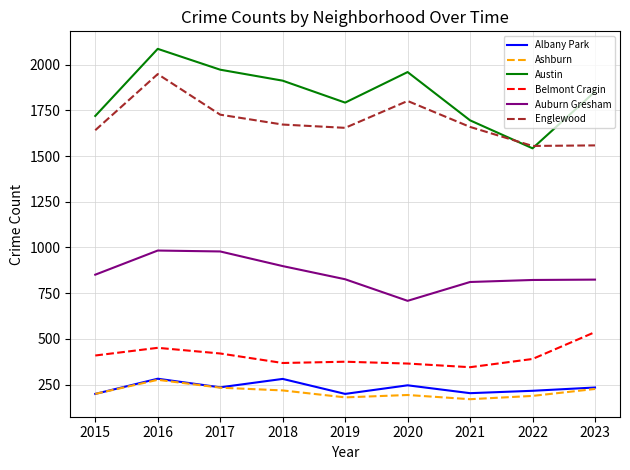

Which category has the highest value in the Belmont Cragin series?

2023